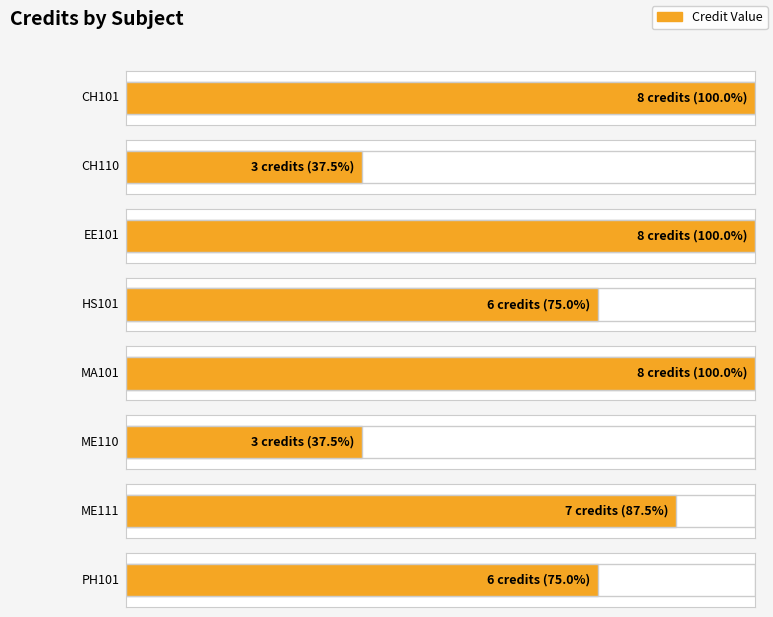

Count the values in the range 6 to 8.

6